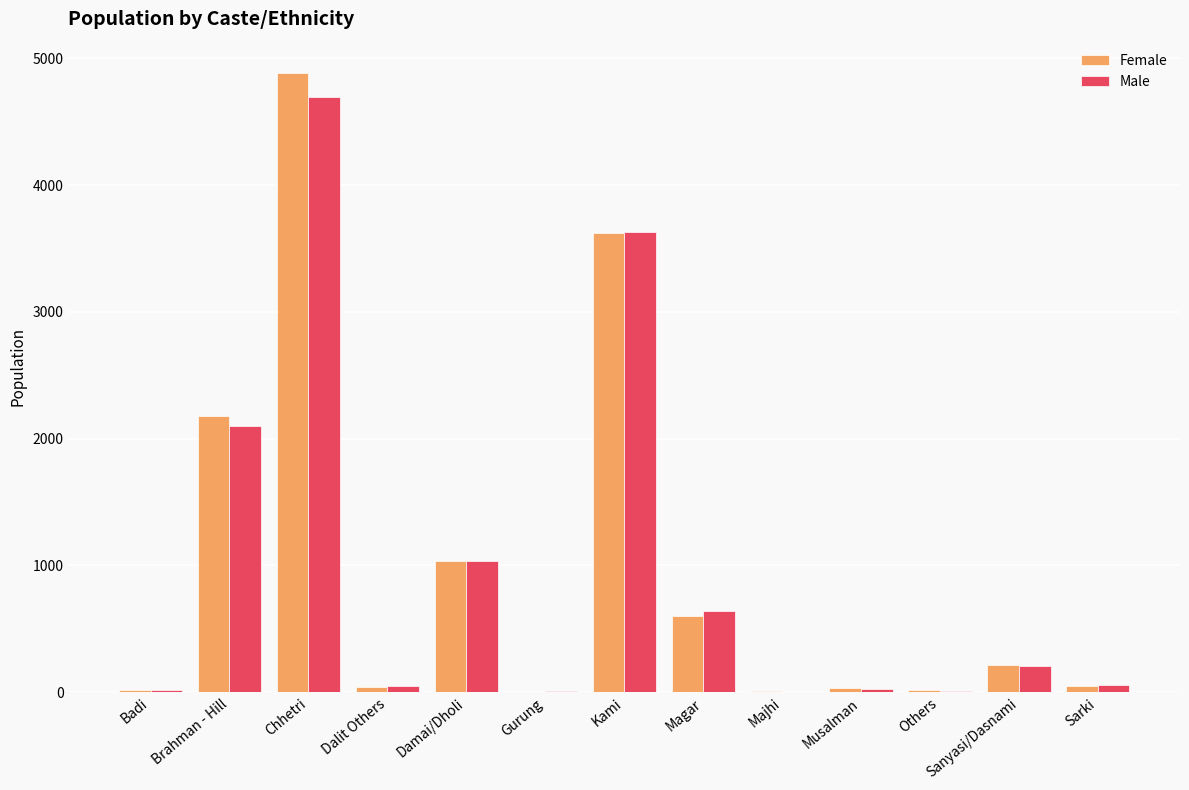

Count the number of categories in the chart.

13